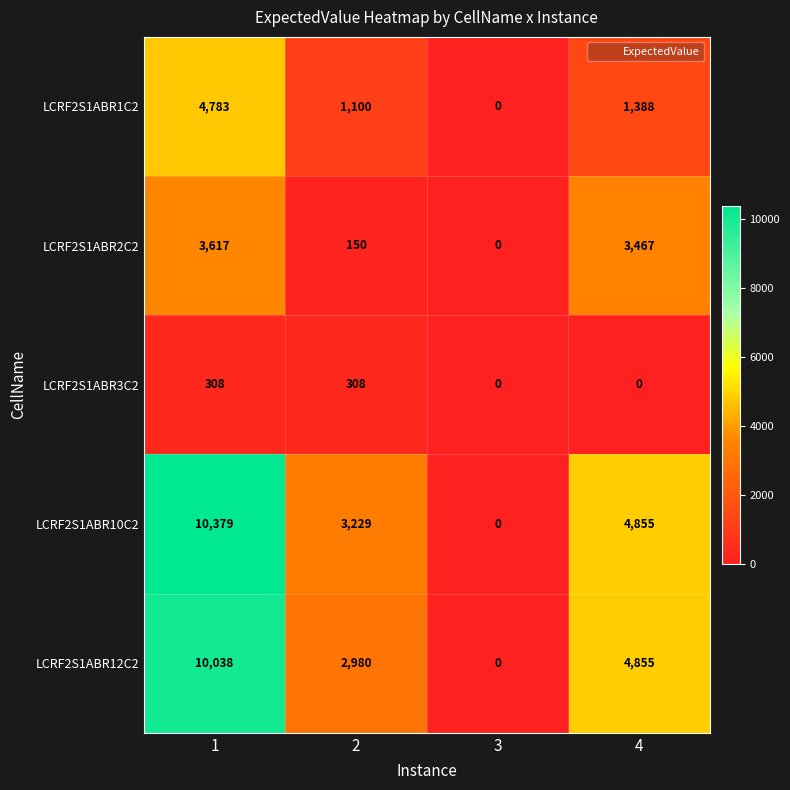

Between 2 and 3, which series saw the biggest shift?

LCRF2S1ABR10C2